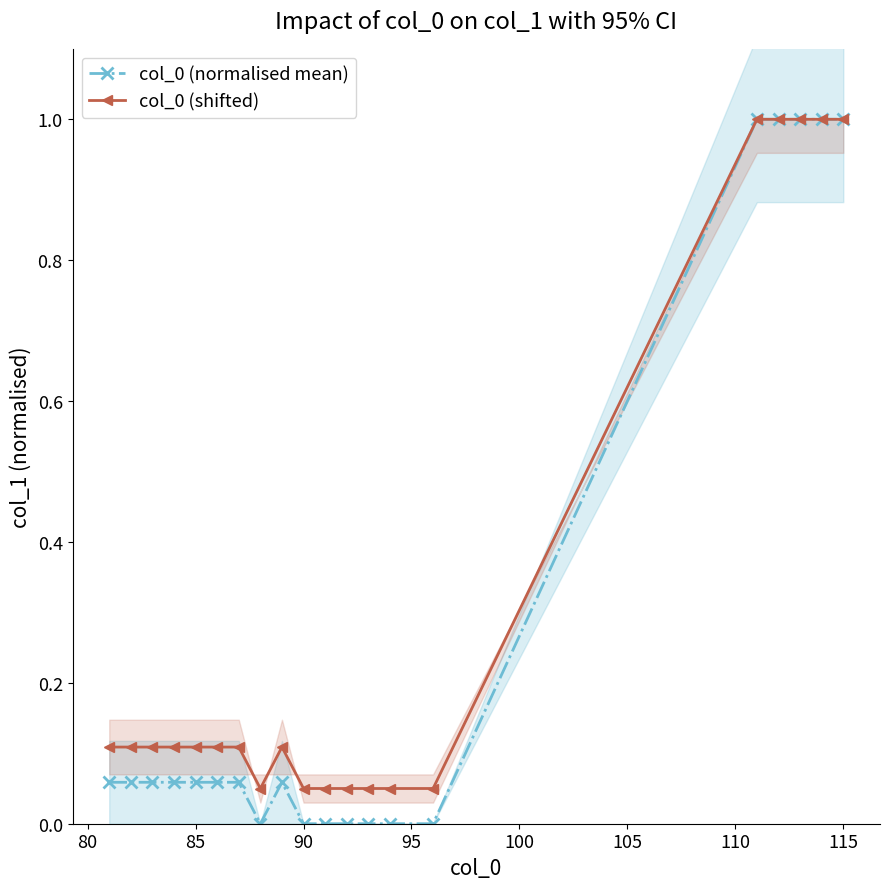

What is the value of the col_0 (normalised mean) point at the 18th from the left?

1.0